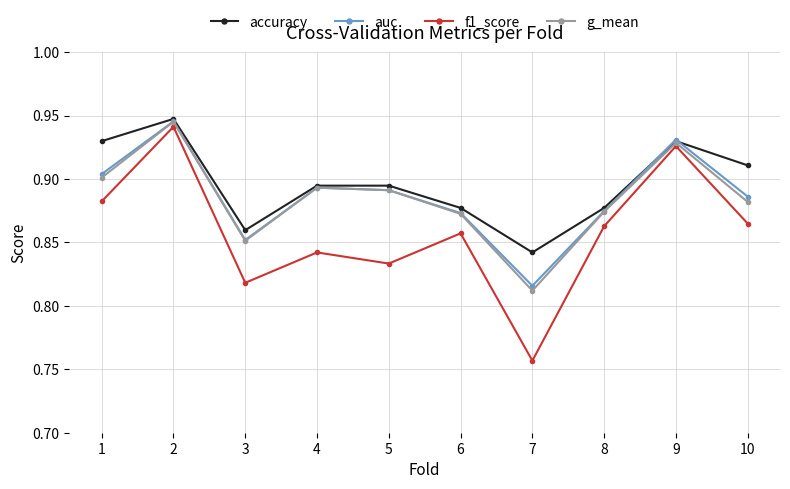

Which series has the largest range (max minus min)?

f1_score